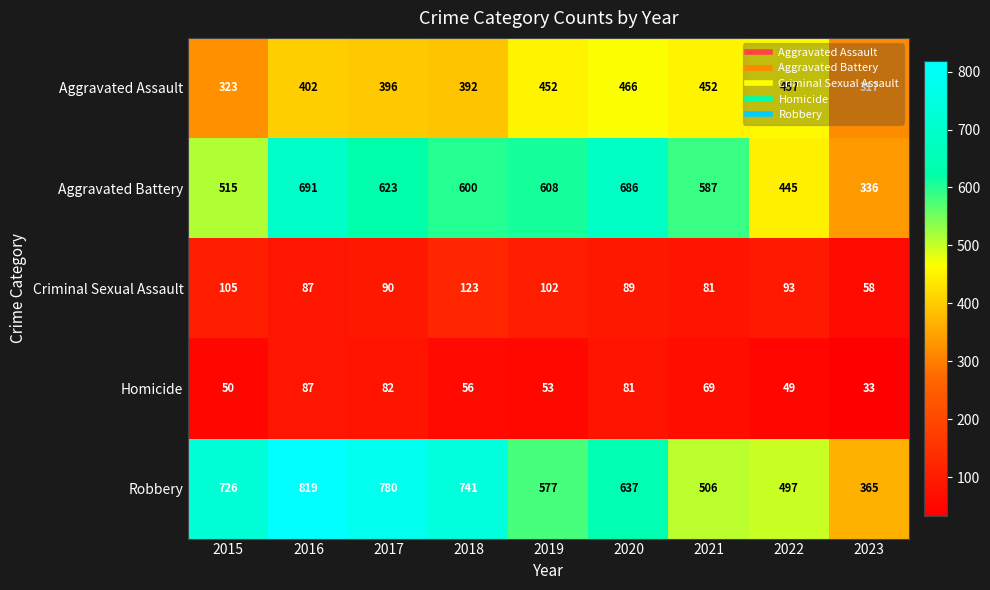

What value does the Criminal Sexual Assault series have at 2019, to the nearest 5?

100